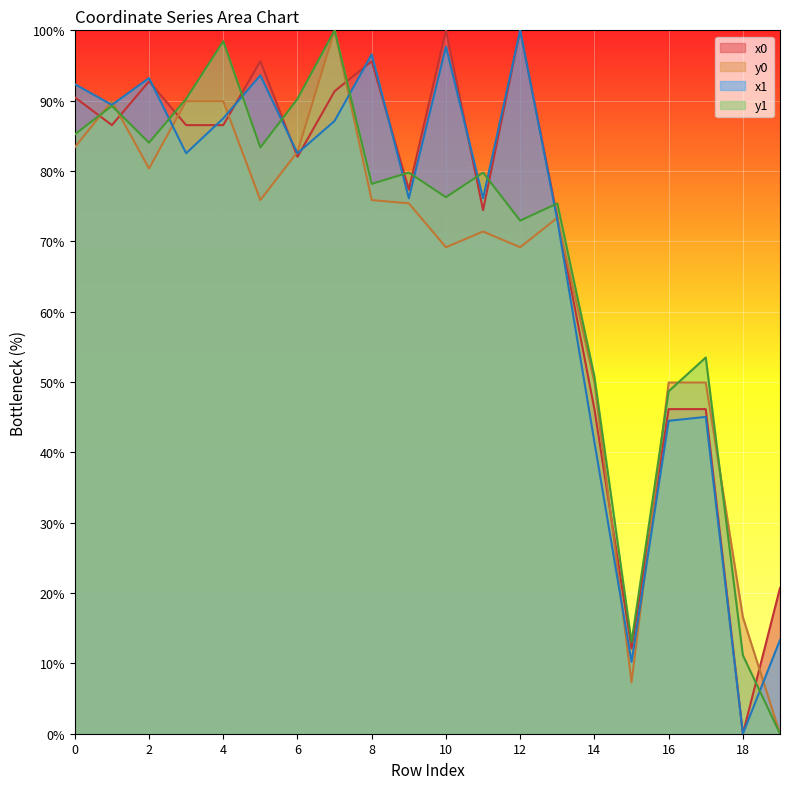

What is the difference between the second highest and minimum values in the y1 series?

98.4